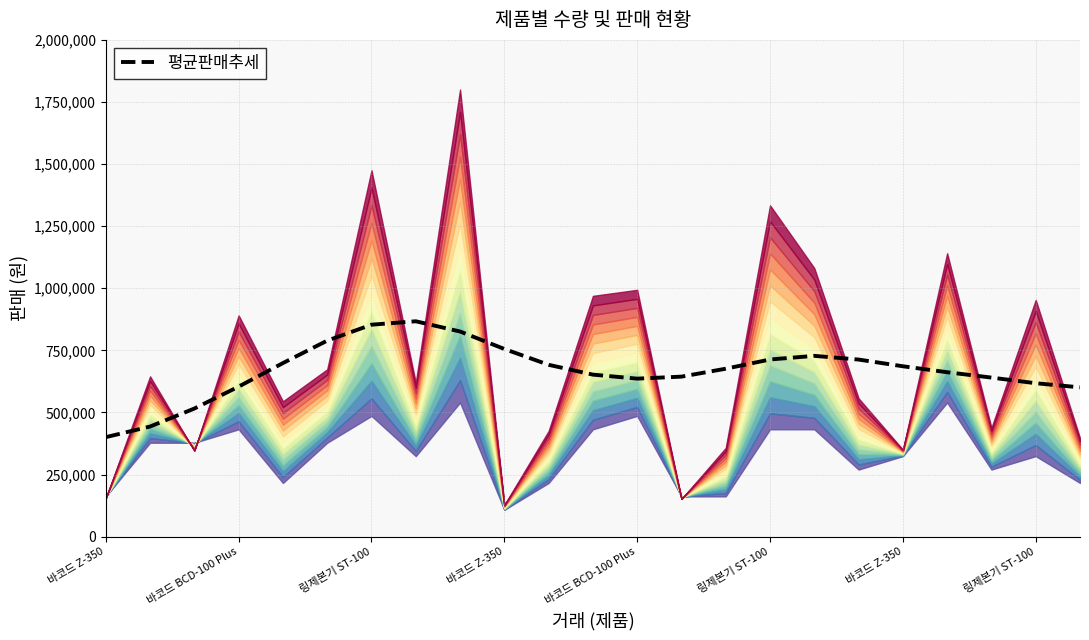

Where is the data nearest to the value 633729?

바코드 BCD-100 Plus